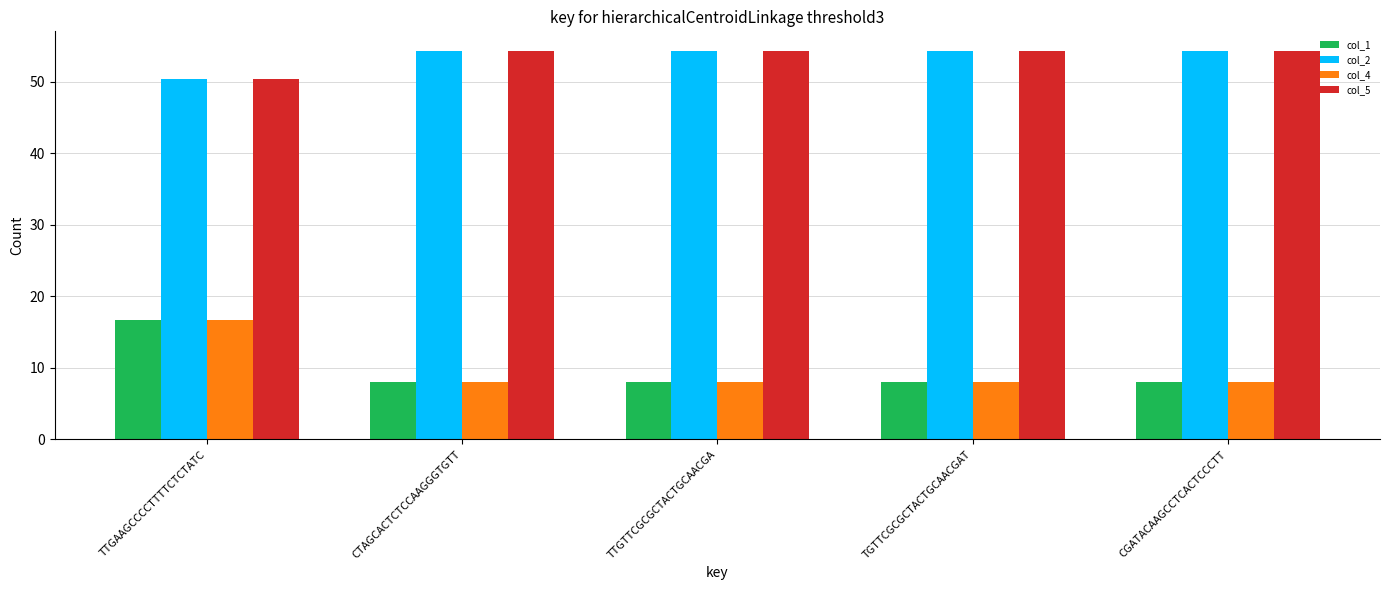

Reading left to right, what are all the values shown in this chart?

col_1: TTGAAGCCCCTTTTCTCTATC=16.7	CTAGCACTCTCCAAGGGTGTT=8.0	TTGTTCGCGCTACTGCAACGA=8.0	TGTTCGCGCTACTGCAACGAT=8.0	CGATACAAGCCTCACTCCCTT=8.0
col_2: TTGAAGCCCCTTTTCTCTATC=50.5	CTAGCACTCTCCAAGGGTGTT=54.4	TTGTTCGCGCTACTGCAACGA=54.4	TGTTCGCGCTACTGCAACGAT=54.4	CGATACAAGCCTCACTCCCTT=54.4
col_4: TTGAAGCCCCTTTTCTCTATC=16.7	CTAGCACTCTCCAAGGGTGTT=8.0	TTGTTCGCGCTACTGCAACGA=8.0	TGTTCGCGCTACTGCAACGAT=8.0	CGATACAAGCCTCACTCCCTT=8.0
col_5: TTGAAGCCCCTTTTCTCTATC=50.5	CTAGCACTCTCCAAGGGTGTT=54.4	TTGTTCGCGCTACTGCAACGA=54.4	TGTTCGCGCTACTGCAACGAT=54.4	CGATACAAGCCTCACTCCCTT=54.4